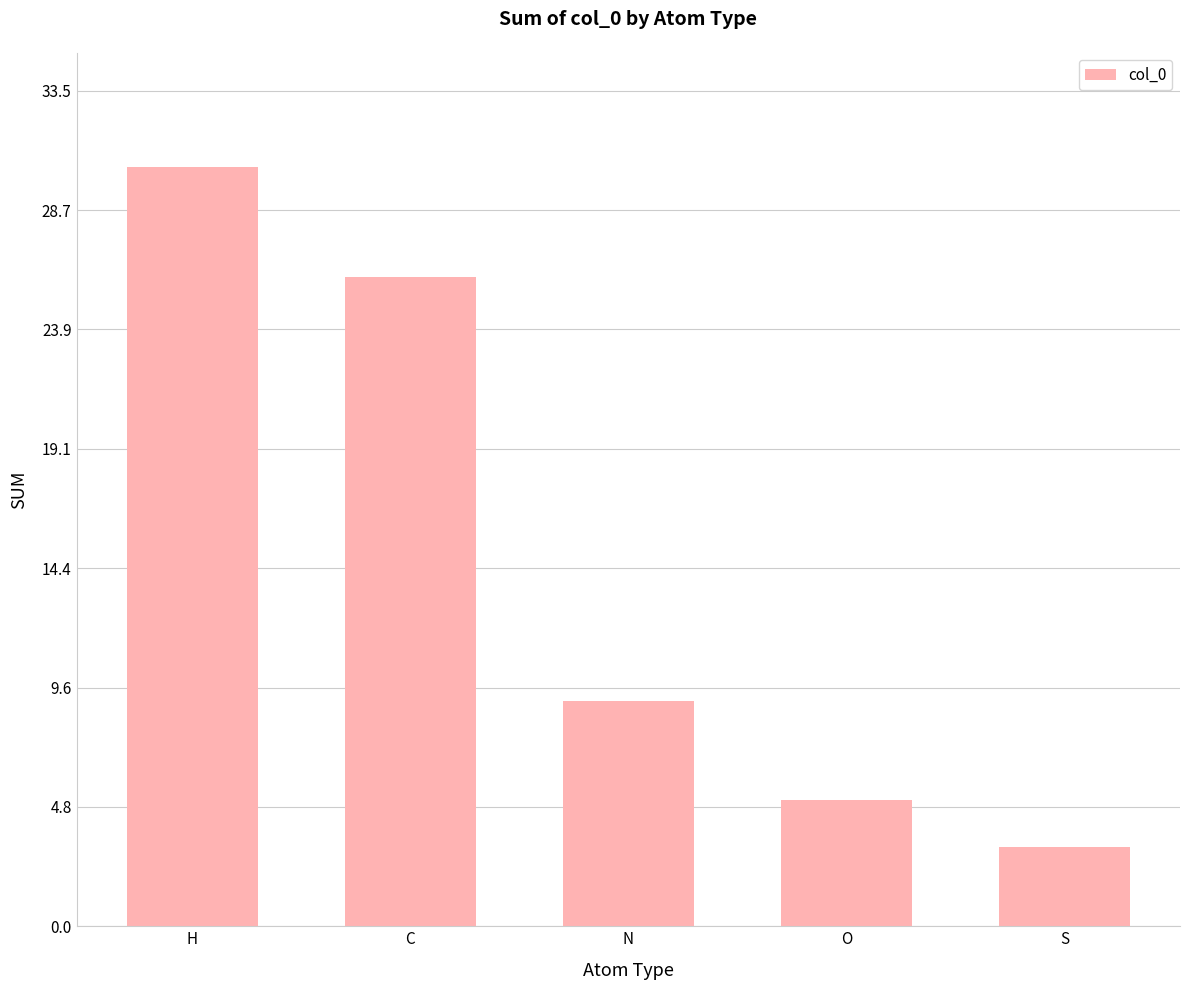

How many values exceed 9?

3